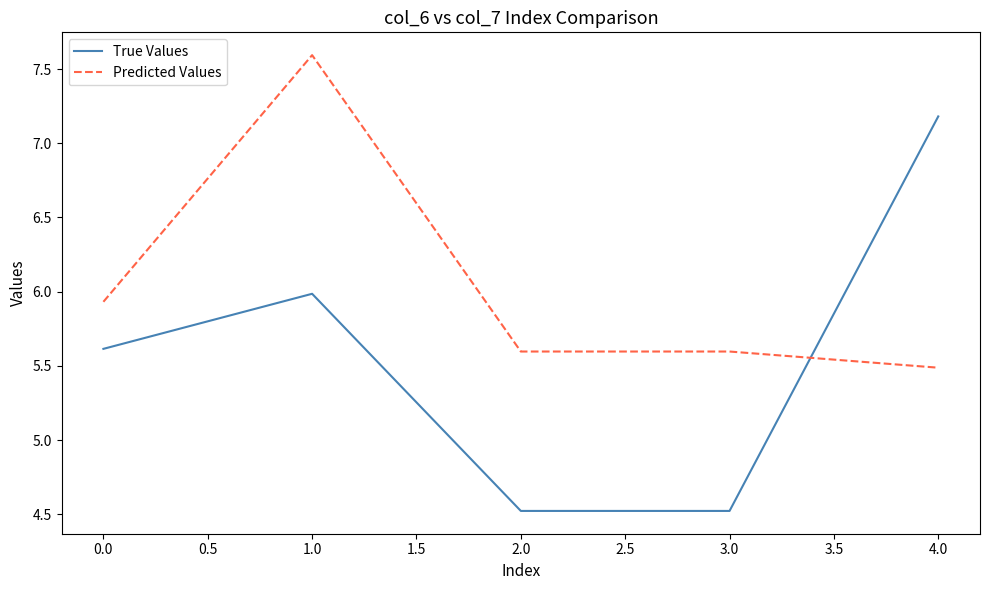

Which series has the largest total across all categories?

Predicted Values